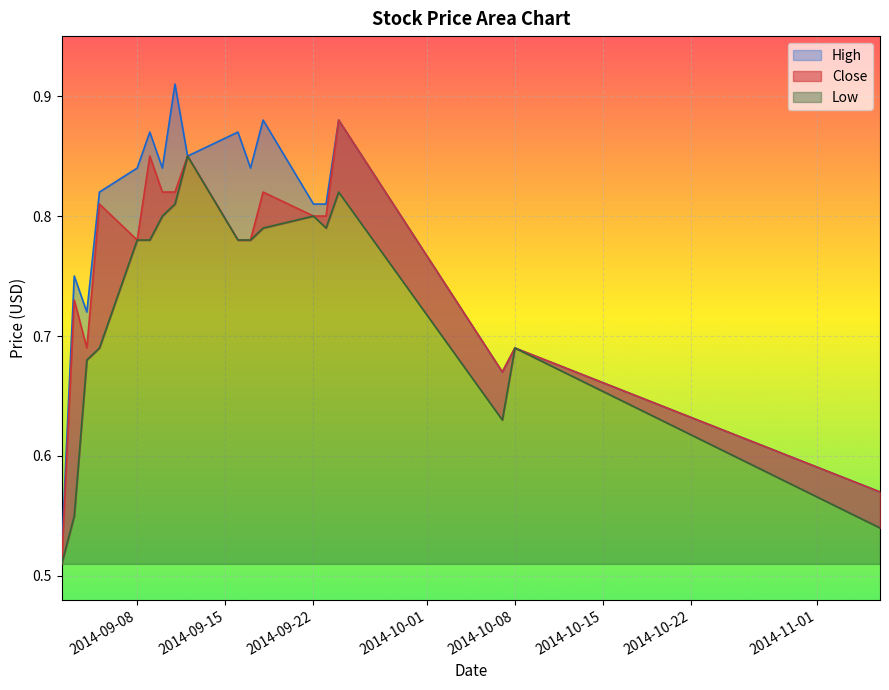

Reading left to right, what are all the values shown in this chart?

High: 0.5	0.8	0.7	0.8	0.8	0.9	0.8	0.9	0.8	0.9	0.8	0.9	0.8	0.8	0.9	0.7	0.7	0.6
Close: 0.5	0.7	0.7	0.8	0.8	0.8	0.8	0.8	0.8	0.8	0.8	0.8	0.8	0.8	0.9	0.7	0.7	0.6
Low: 0.5	0.6	0.7	0.7	0.8	0.8	0.8	0.8	0.8	0.8	0.8	0.8	0.8	0.8	0.8	0.6	0.7	0.5